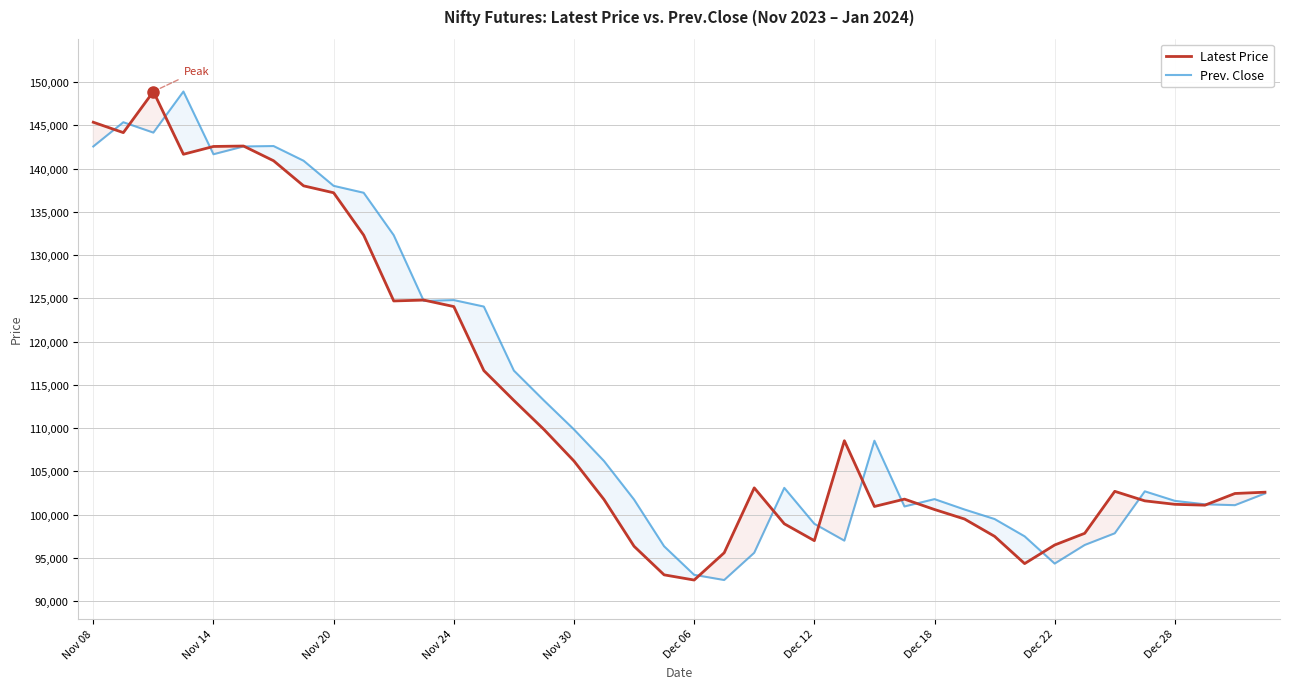

True or false: Latest Price has a value of 109850 at 15.

True